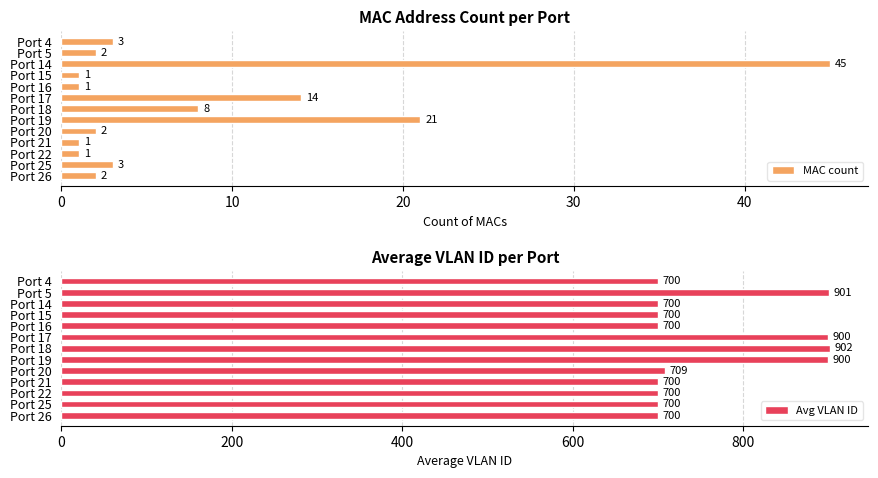

Reading left to right, extract all data points from this chart.

MAC count: 3	2	45	1	1	14	8	21	2	1	1	3	2
Avg VLAN ID: 700	901	700	700	700	900	902	900	709	700	700	700	700